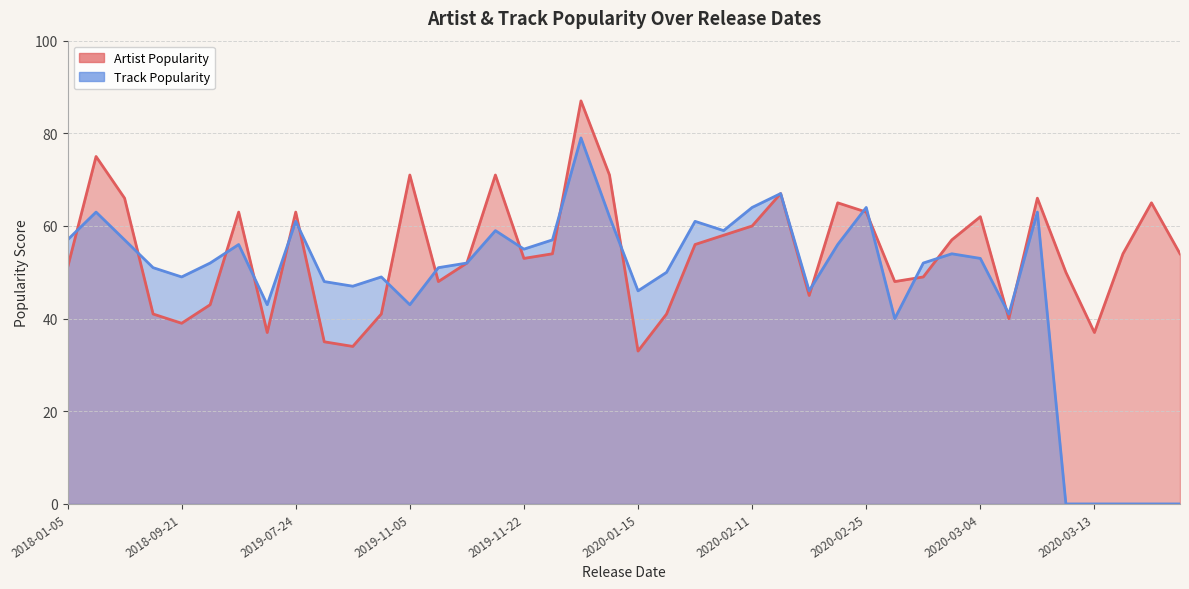

True or false: Artist Popularity and Track Popularity intersect in this chart.

True